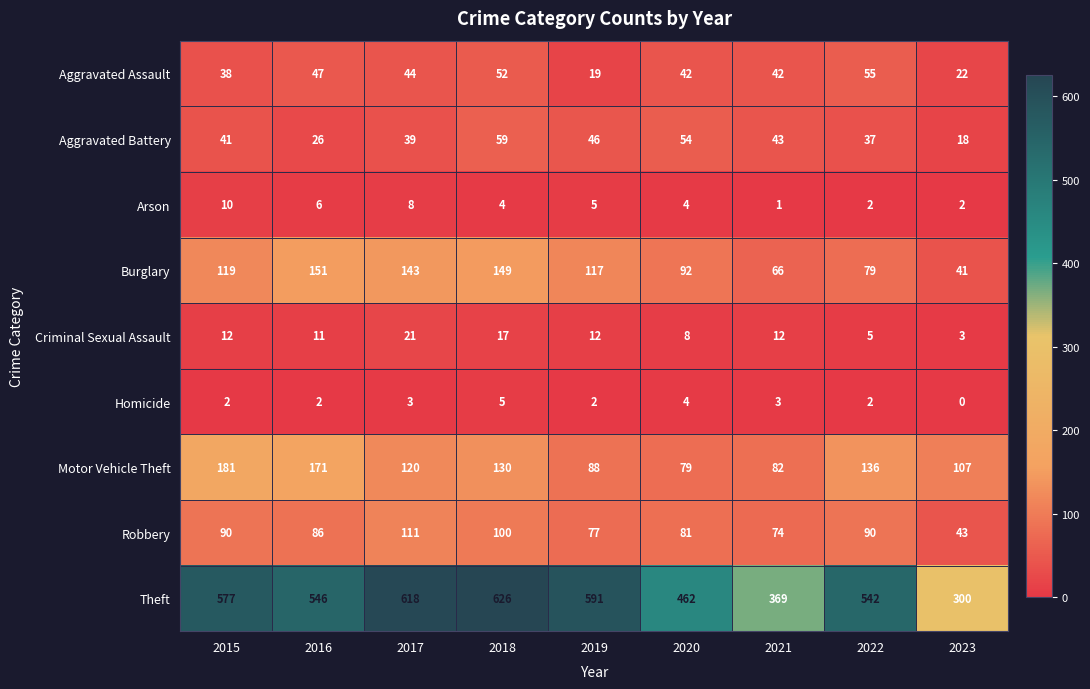

Which series has the largest total across all categories?

Theft